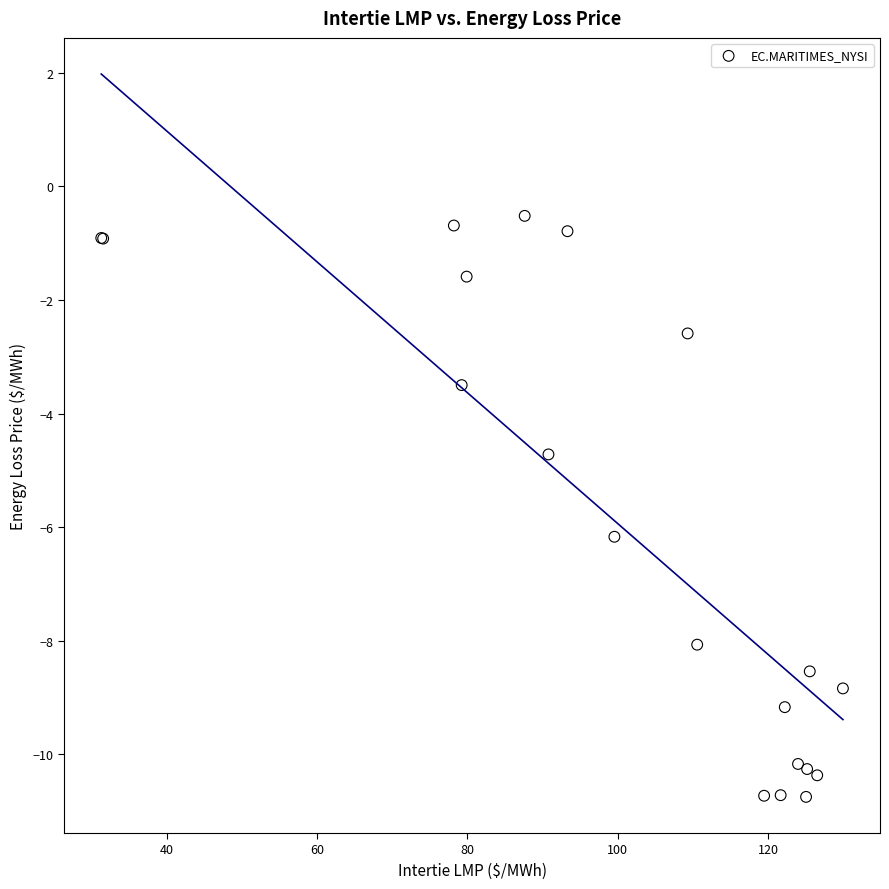

What Y value in the scatter plot is closest to -5?

-4.7